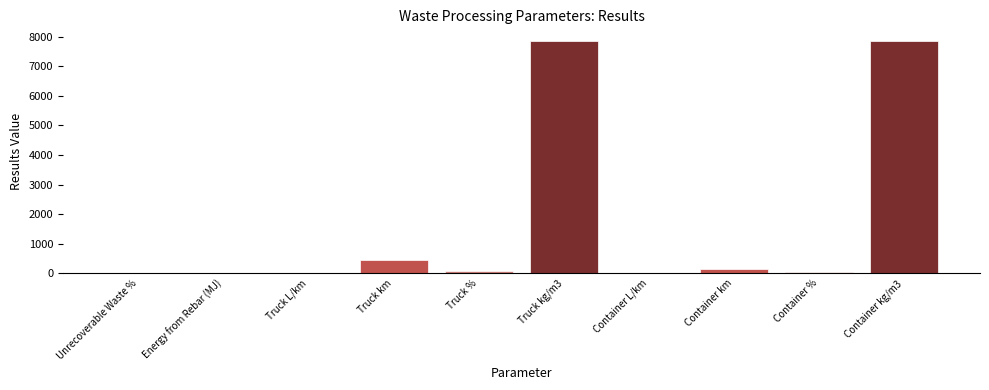

What is the change in value from Unrecoverable Waste % to Container kg/m3?

+7842.0